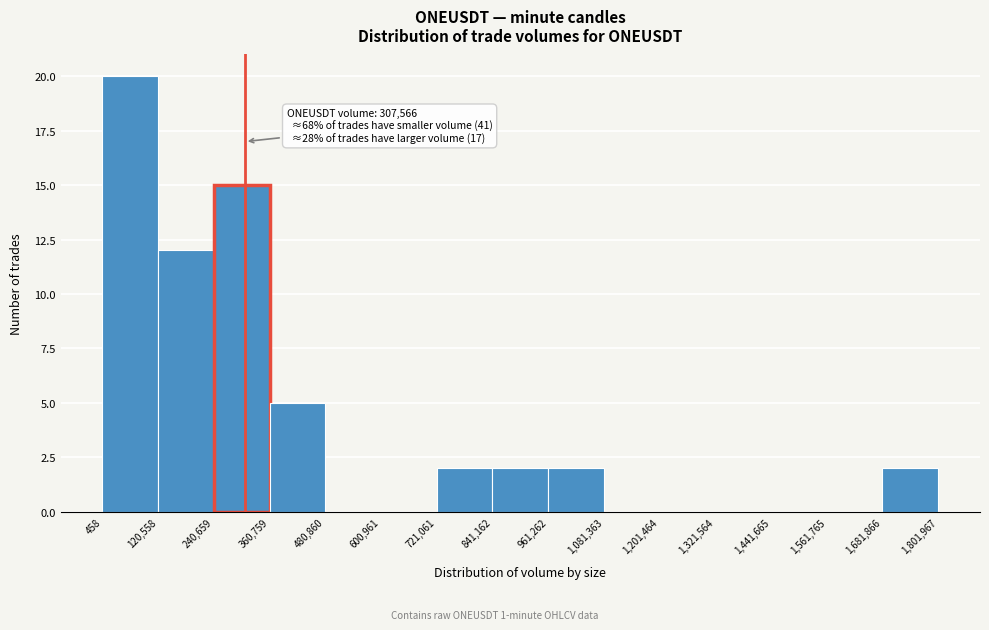

Over which range of the x-axis is the bar tallest?

458 to 120,558